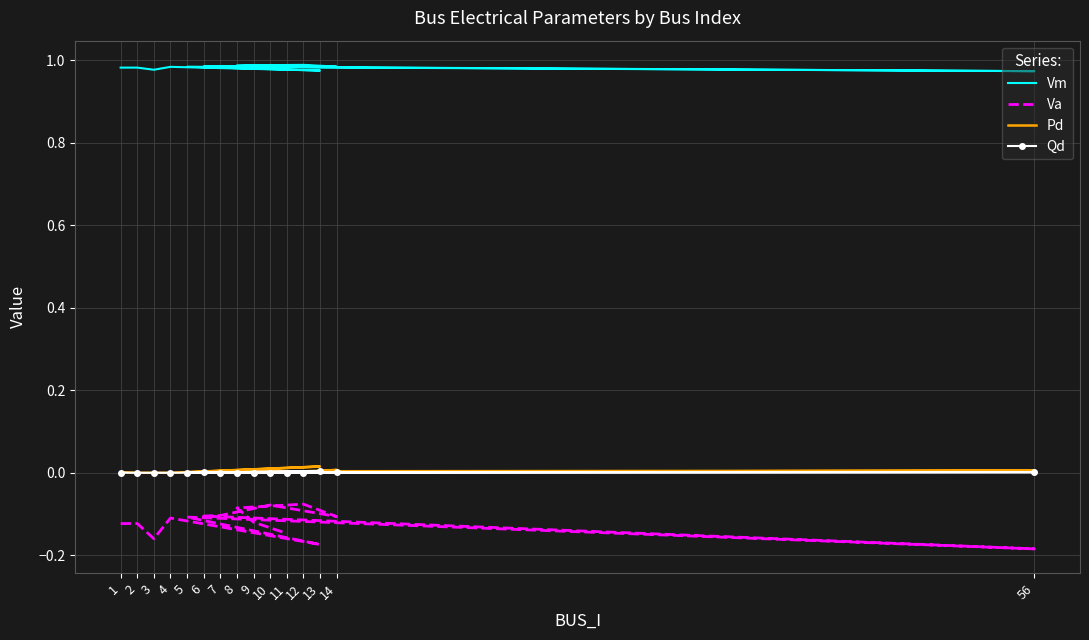

Reading left to right, what are all the values shown in this chart?

Vm: 1=1.0	2=1.0	3=1.0	4=1.0	13=1.0	5=1.0	56=1.0	6=1.0	7=1.0	10=1.0	14=1.0	12=1.0	8=1.0	9=1.0	11=1.0
Va: 1=-0.1	2=-0.1	3=-0.2	4=-0.1	13=-0.2	5=-0.1	56=-0.2	6=-0.1	7=-0.1	10=-0.1	14=-0.1	12=-0.1	8=-0.1	9=-0.1	11=-0.1
Pd: 1=0.0	2=0.0	3=0.0	4=0.0	13=0.0	5=0.0	56=0.0	6=0.0	7=0.0	10=0.0	14=0.0	12=0.0	8=0.0	9=0.0	11=0.0
Qd: 1=0.0	2=0.0	3=0.0	4=0.0	13=0.0	5=0.0	56=0.0	6=0.0	7=0.0	10=0.0	14=0.0	12=0.0	8=0.0	9=0.0	11=0.0